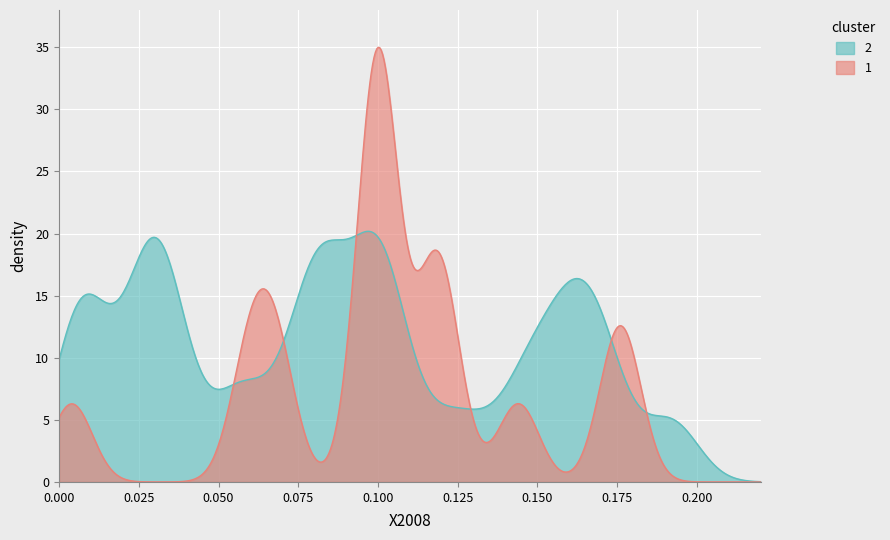

Rank the series by their maximum value, from lowest to highest.

2, 1